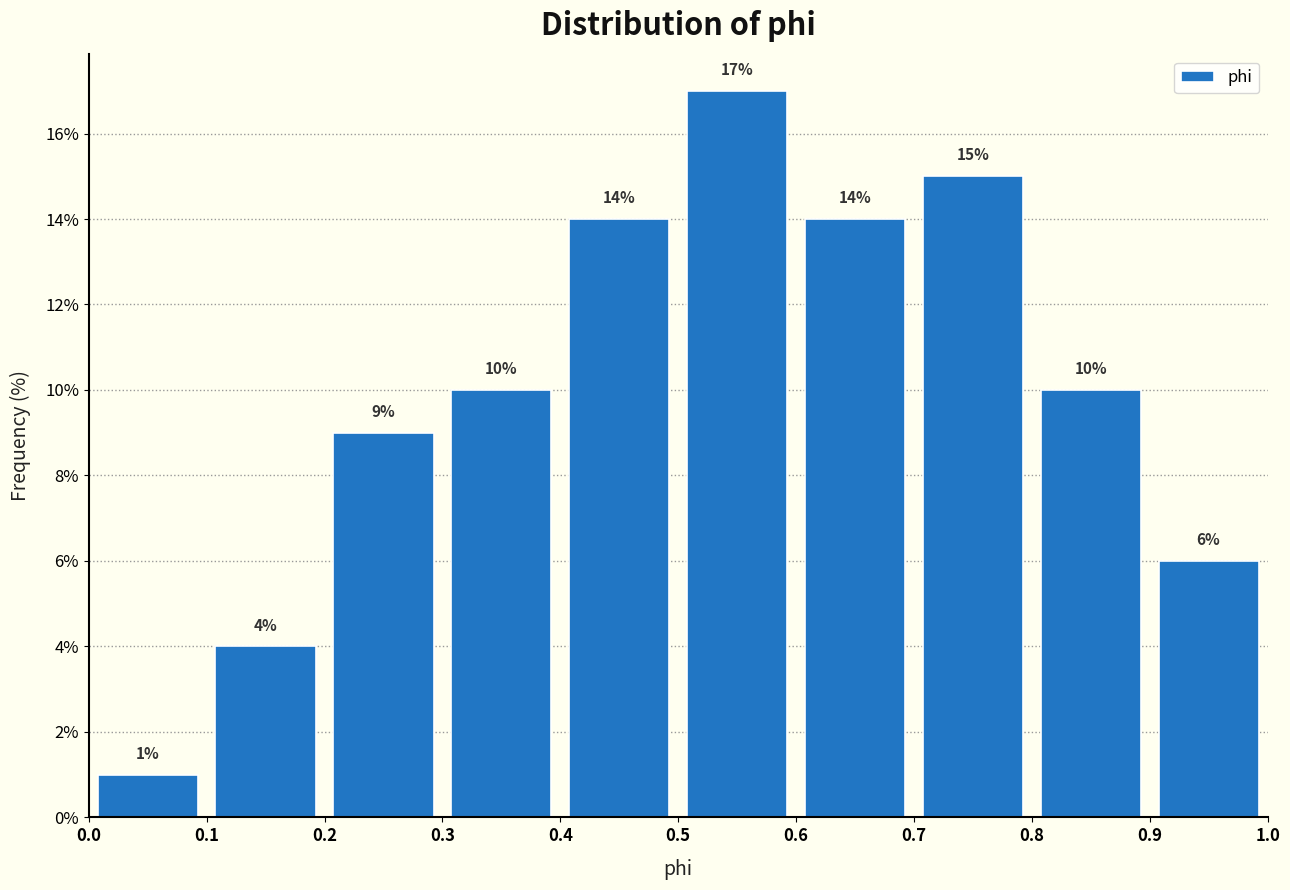

What is the height of the bar covering 0.2 to 0.3 on the x-axis?

9